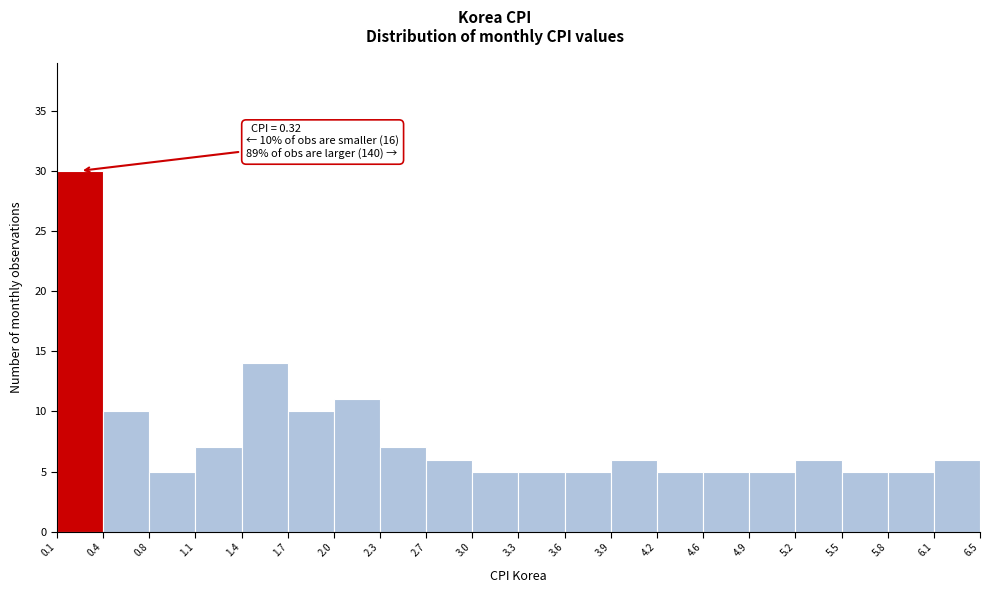

Which range on the x-axis has the tallest bar?

0.1 to 0.4